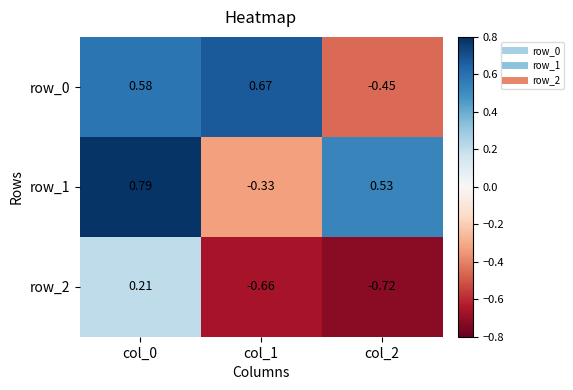

What is the average value of the row_1 series?

0.3